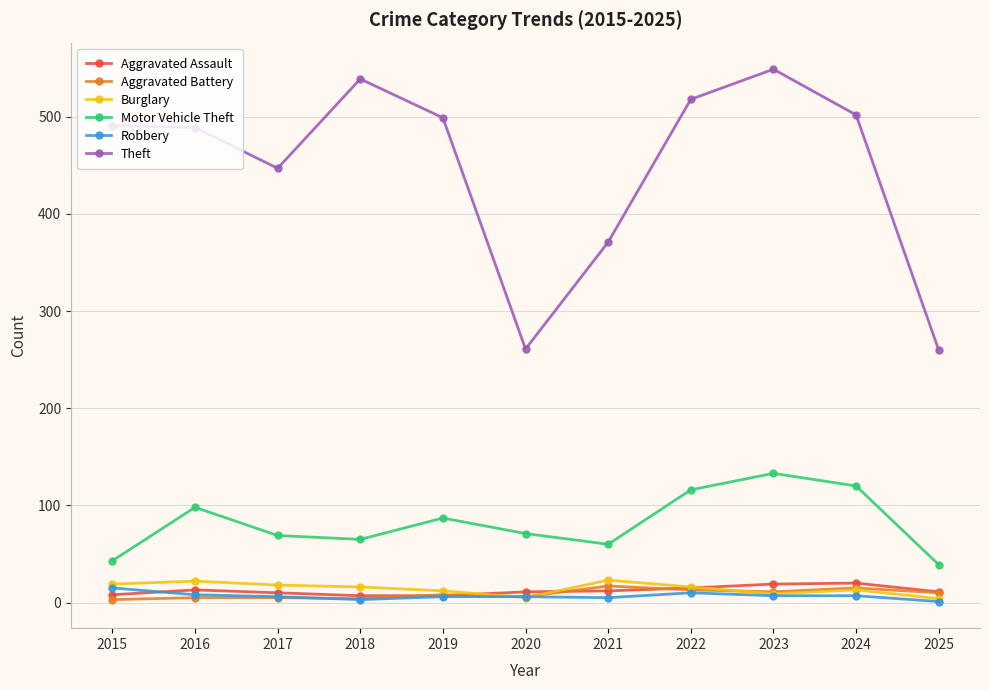

Is the value of Theft at 2016 greater than the value of Aggravated Battery at 2024?

Yes